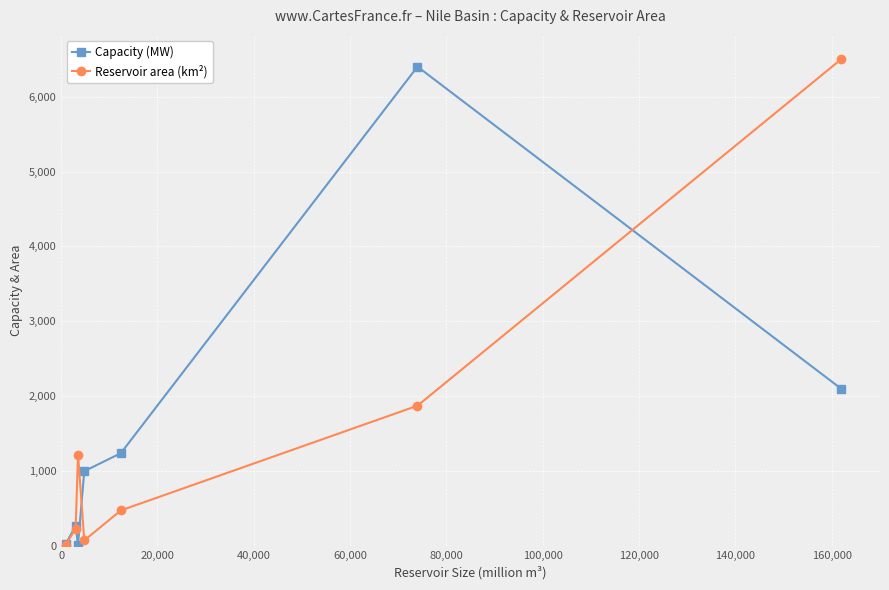

What is the highest value of the Reservoir area (km²) series?

6500.0